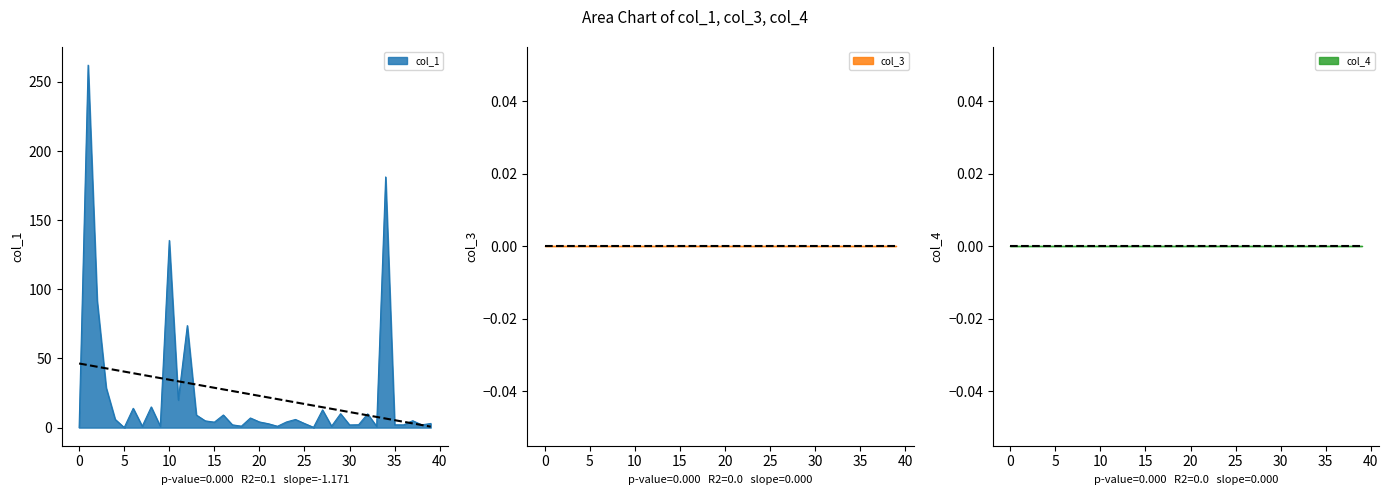

What are all the series names shown in the legend?

col_1, col_3, col_4